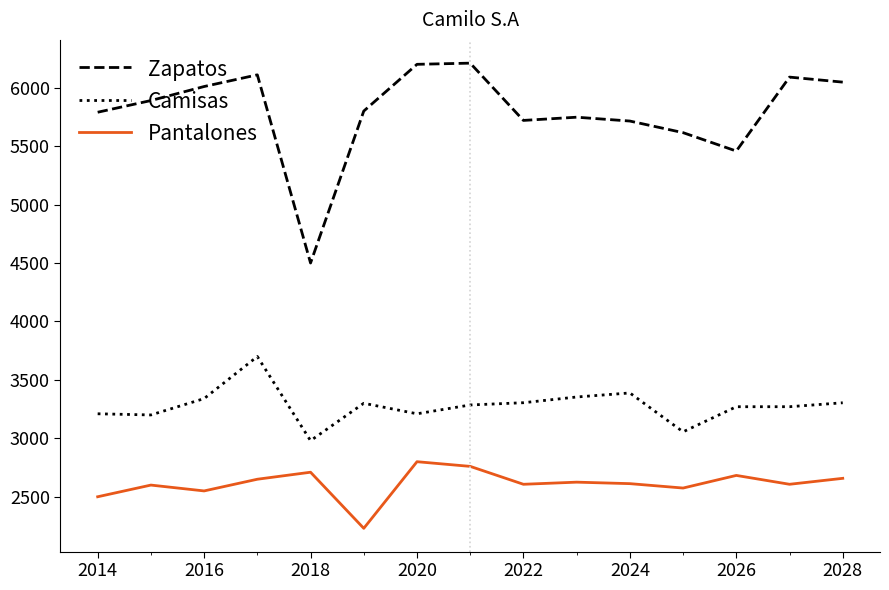

What is the difference between the maximum and minimum values in the Camisas series?

720.0